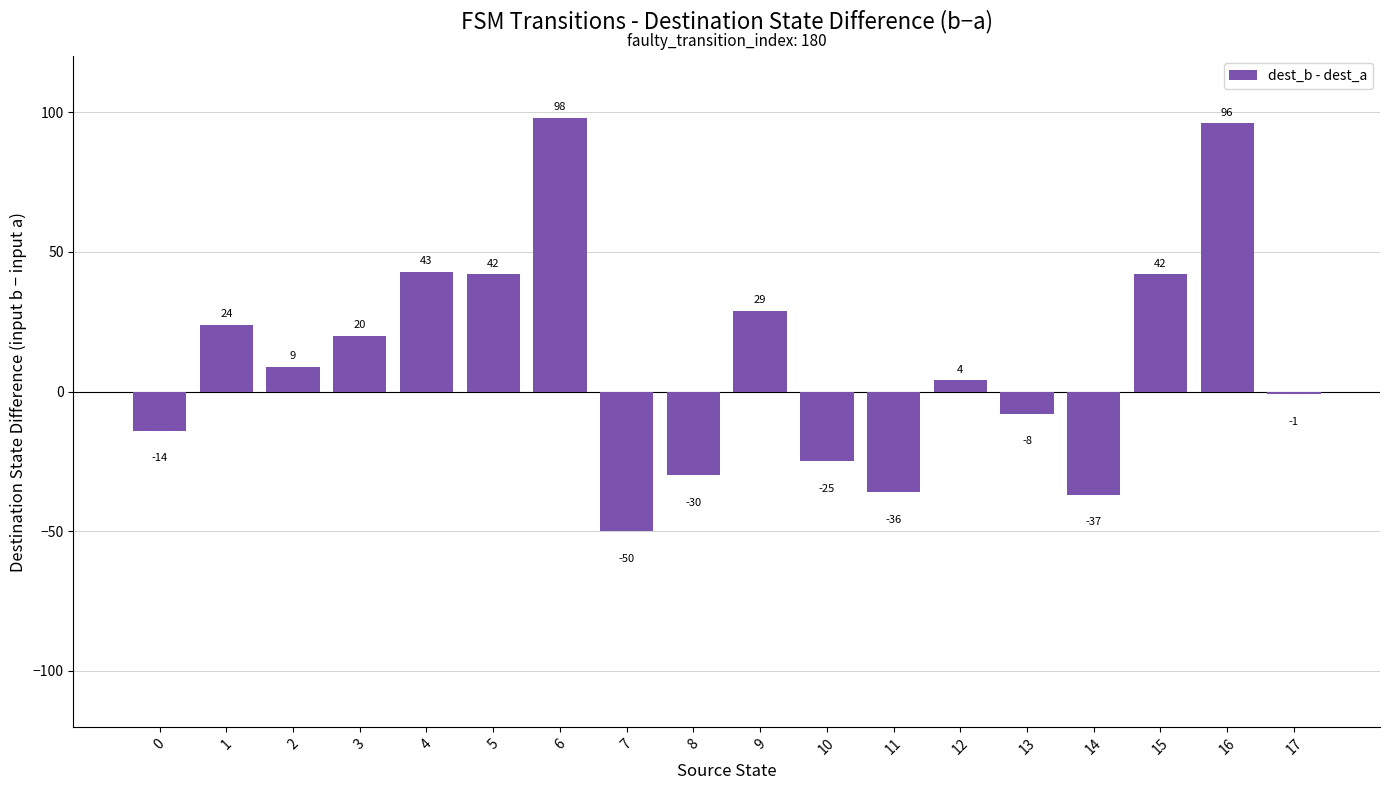

The value at 11 is -36. True or false?

True